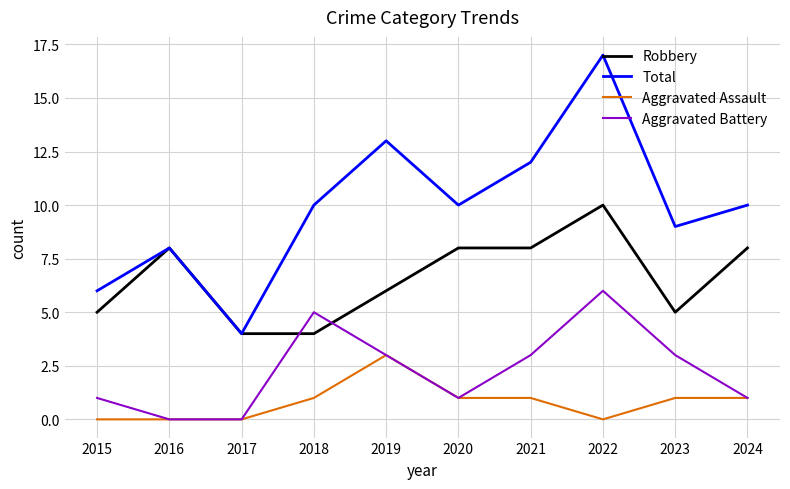

What is the difference between the Total values at 2017 and 2016?

4